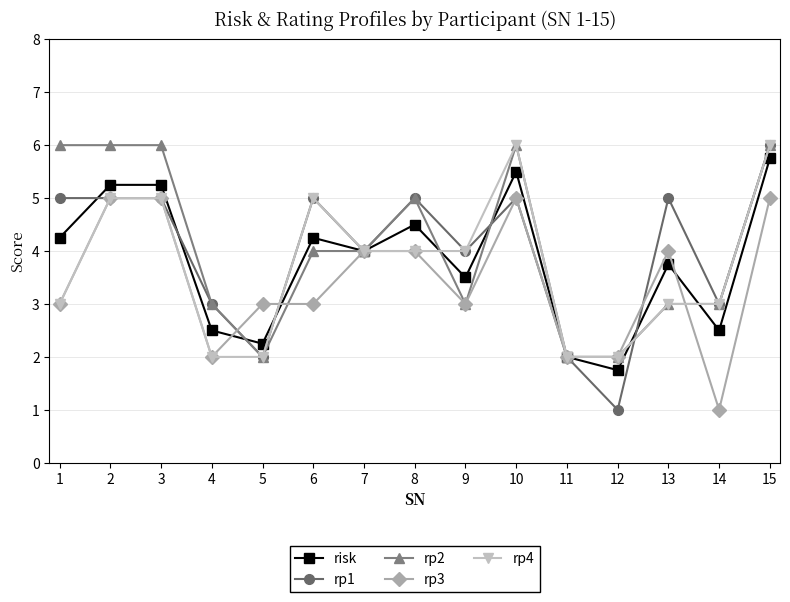

True or false: rp4 has a value of 8.9 at 3.

False